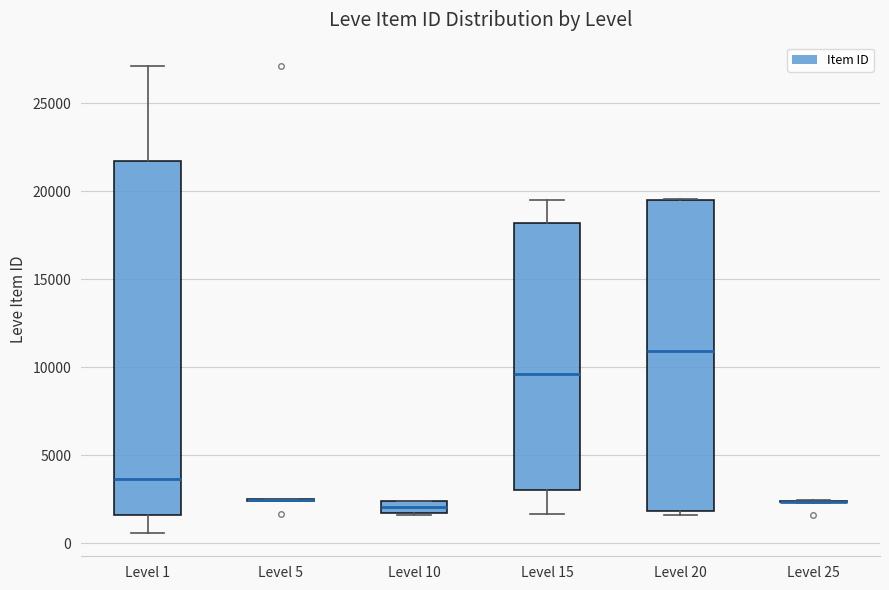

Comparing the boxes themselves (not the whiskers), which one is the tallest?

Level 1